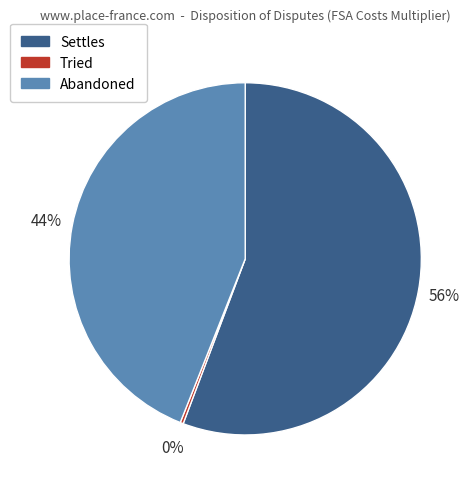

To the nearest percent, what is the average slice percentage?

33%